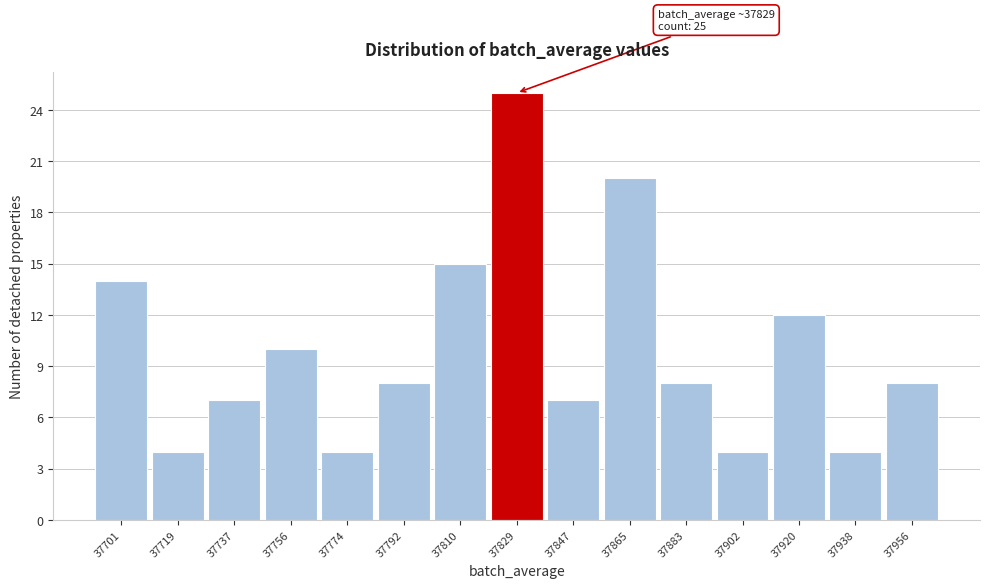

Over which range of the x-axis is the bar tallest?

37820 to 37838